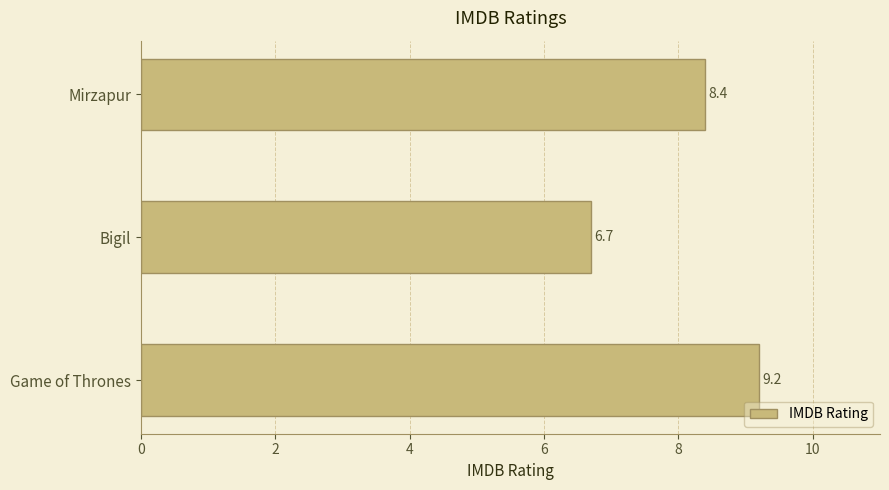

How many distinct data groups are displayed?

1